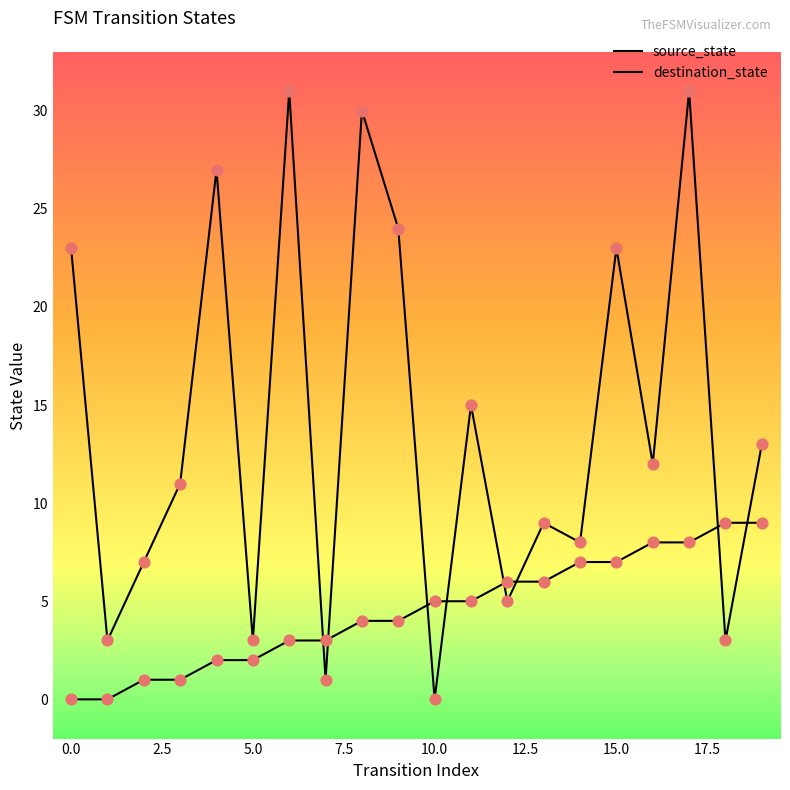

At which category is the sum across all series the highest?

17